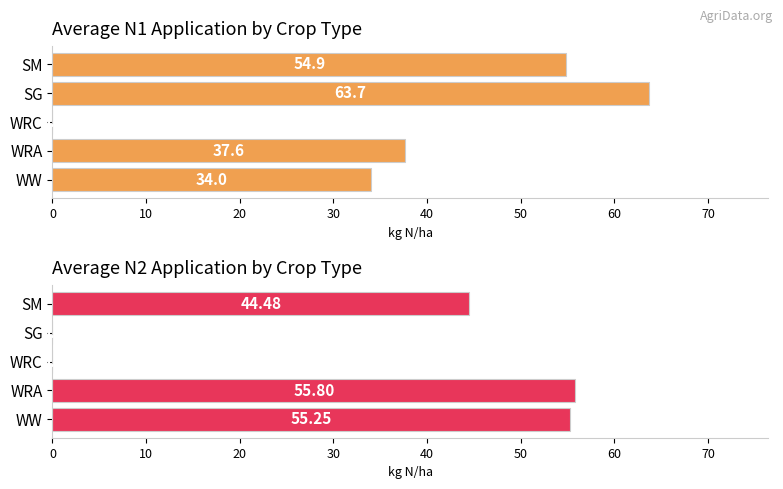

Between 0 and 20, which series saw the biggest shift?

Average N2